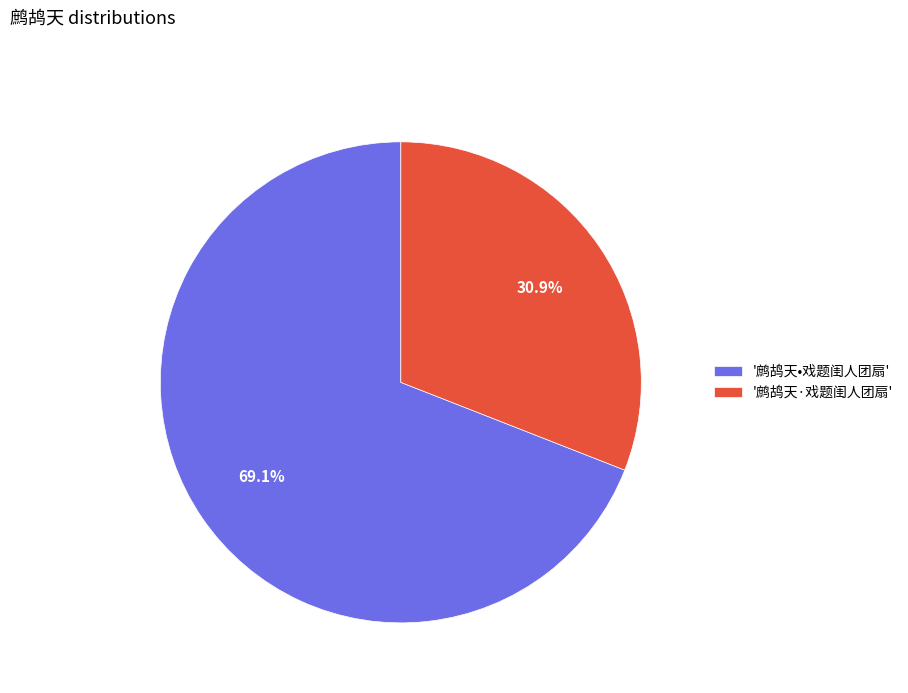

Do '鹧鸪天•戏题闺人团扇' and '鹧鸪天·戏题闺人团扇' together represent more than half of the pie?

Yes